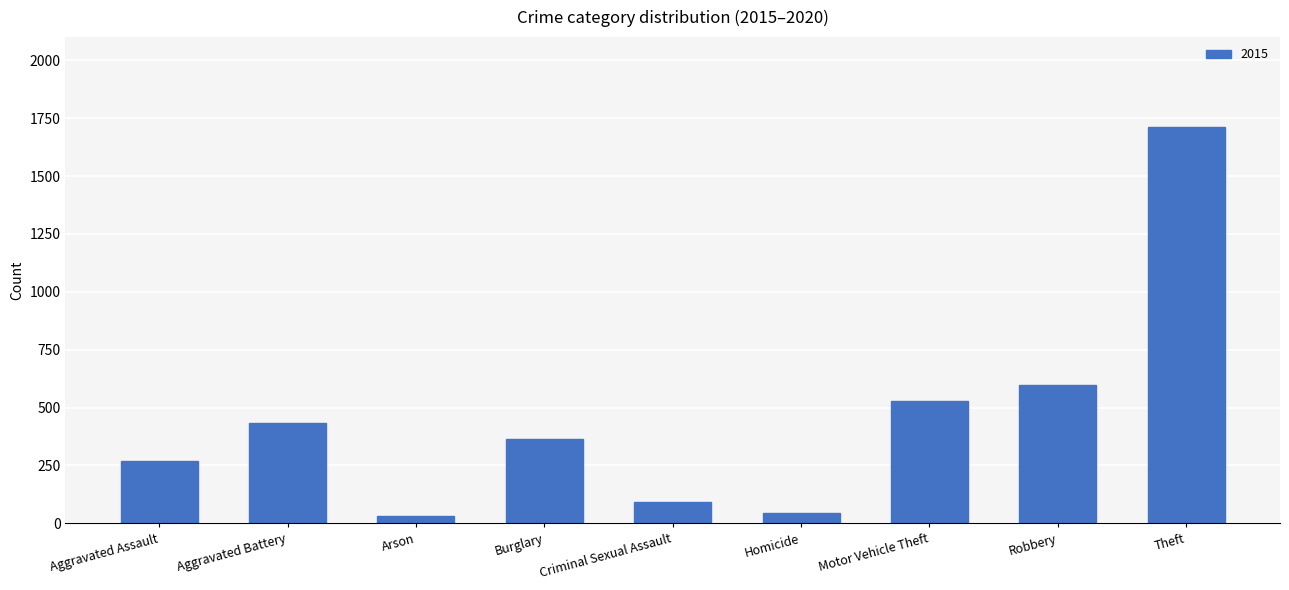

What is the sum of the values at Aggravated Assault and Motor Vehicle Theft?

798